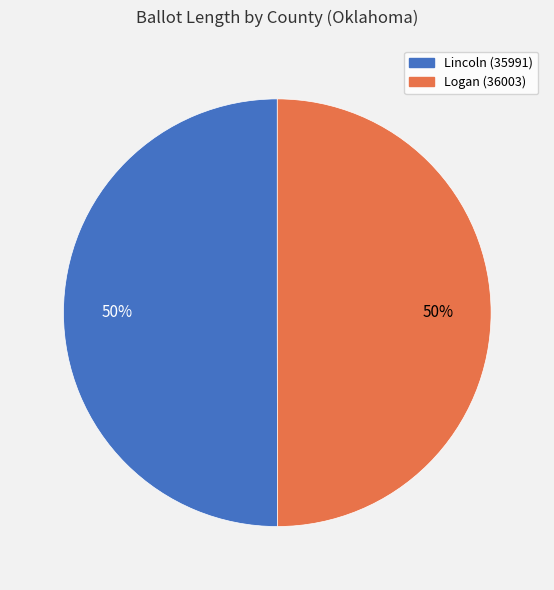

To the nearest percent, what is the combined percentage of Lincoln (35991) and Logan (36003)?

100%